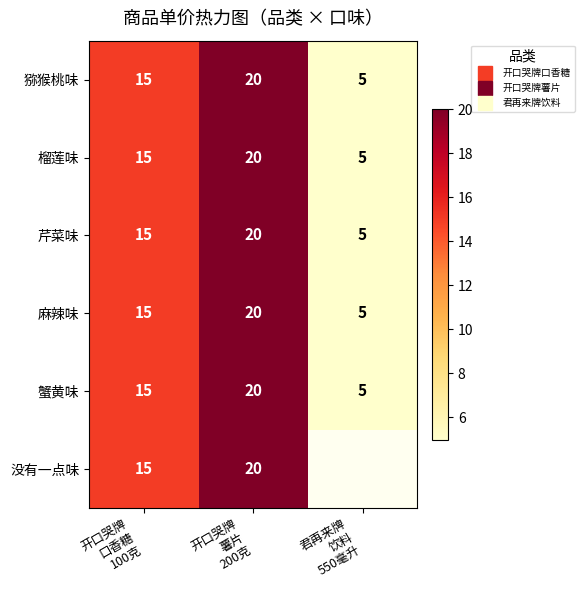

True or false: 榴莲味 has a value of 20.0 at 开口哭牌 薯片 200克.

True